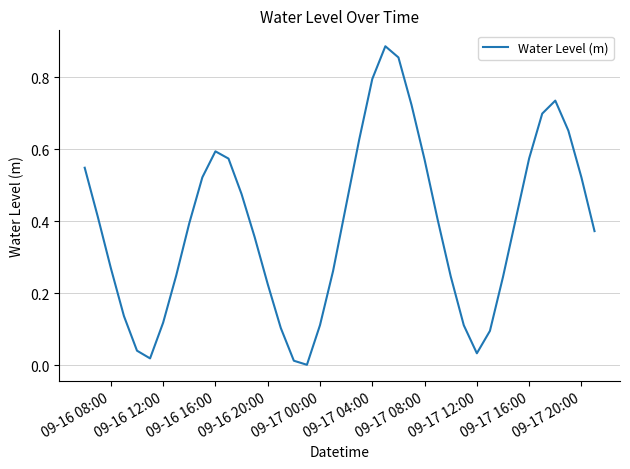

Which has a higher value, 09-16 20:00 or 09-16 12:00?

09-16 20:00